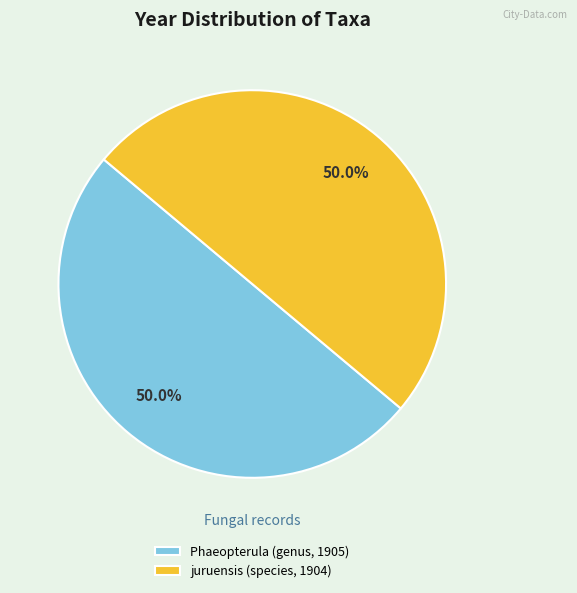

True or false: juruensis (species, 1904) accounts for 50% of the total.

True